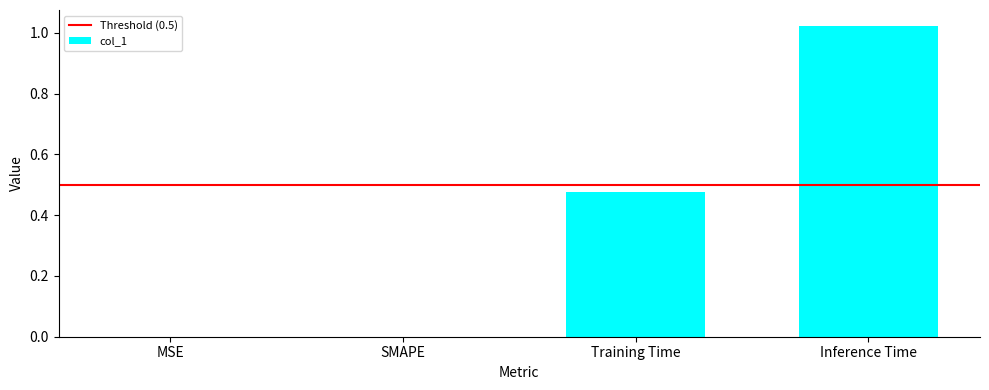

True or false: the data shows 0.6 at MSE.

False